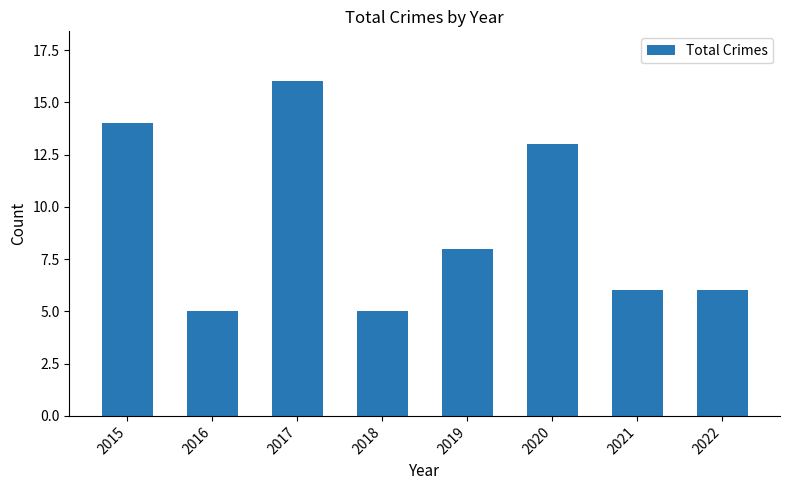

How many categories are shown in the chart?

8